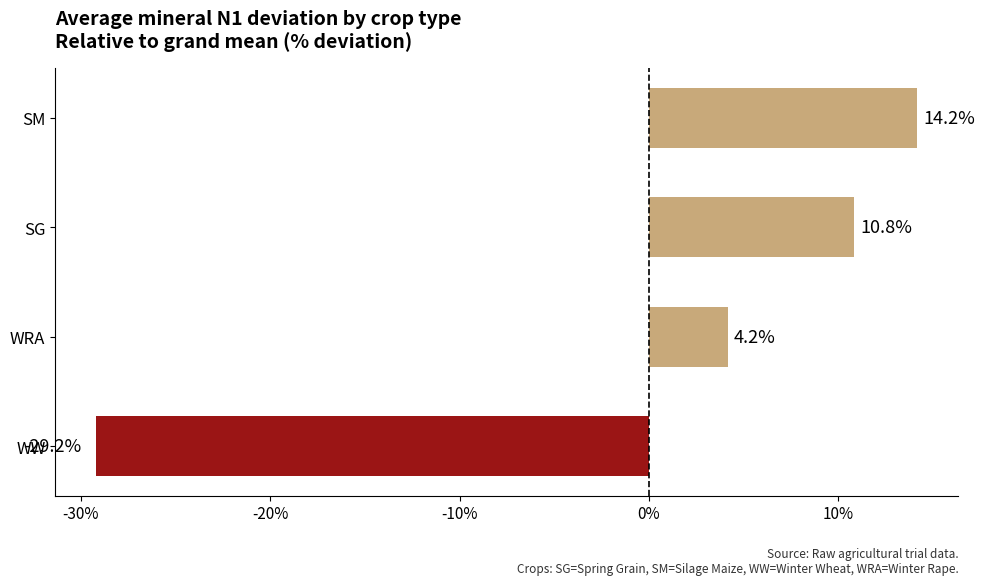

True or false: the data shows 7.2 at SG.

False